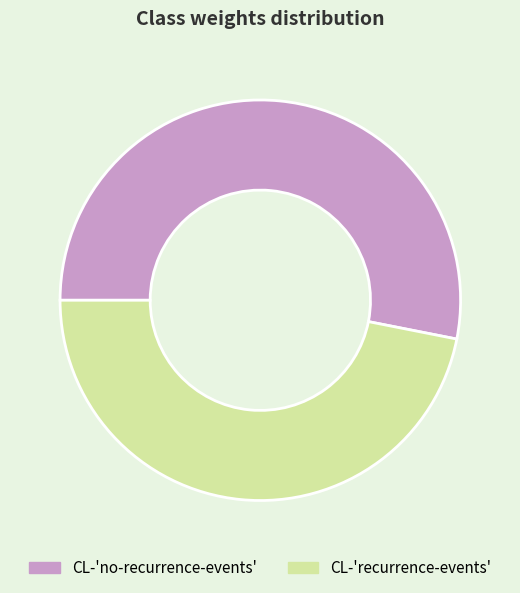

Is CL-'recurrence-events' the majority of the pie?

No